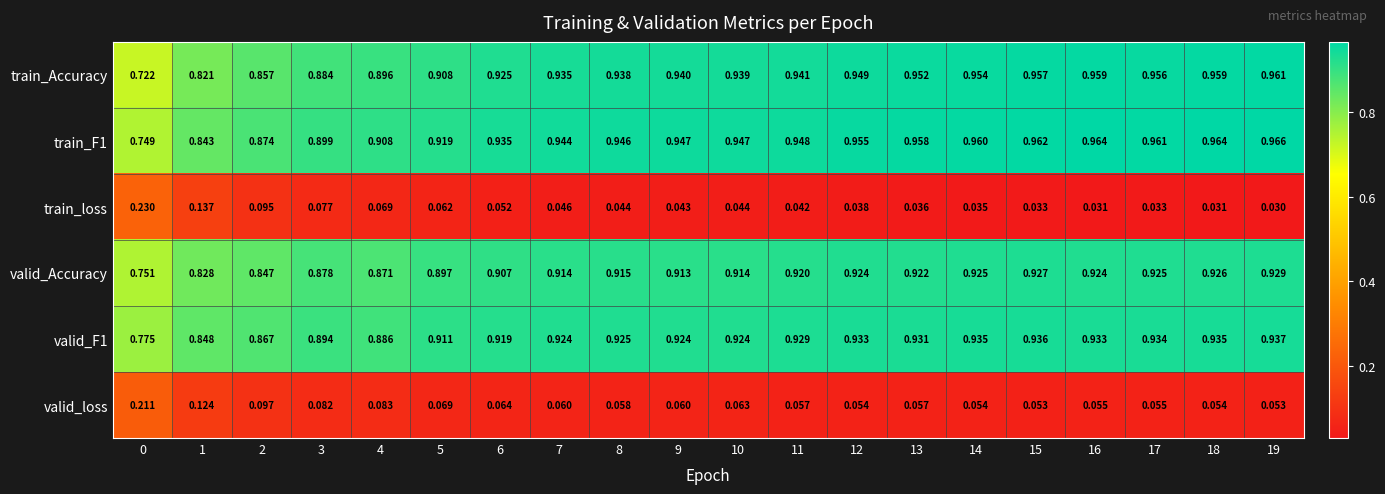

List the series in order of their peak value, lowest first.

valid_loss, train_loss, valid_Accuracy, valid_F1, train_Accuracy, train_F1